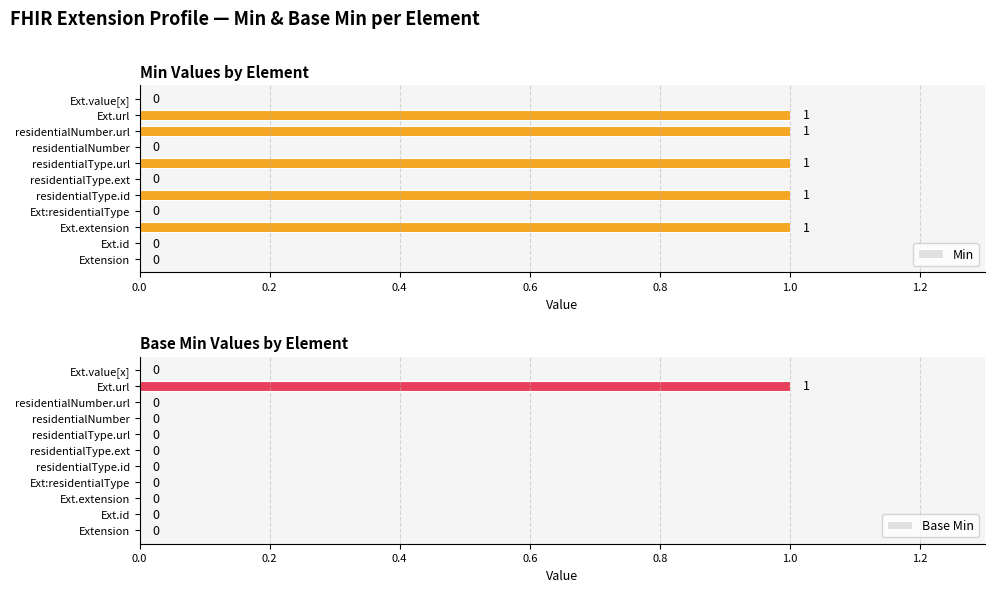

True or false: Min has a value of 0 at residentialType.ext.

True